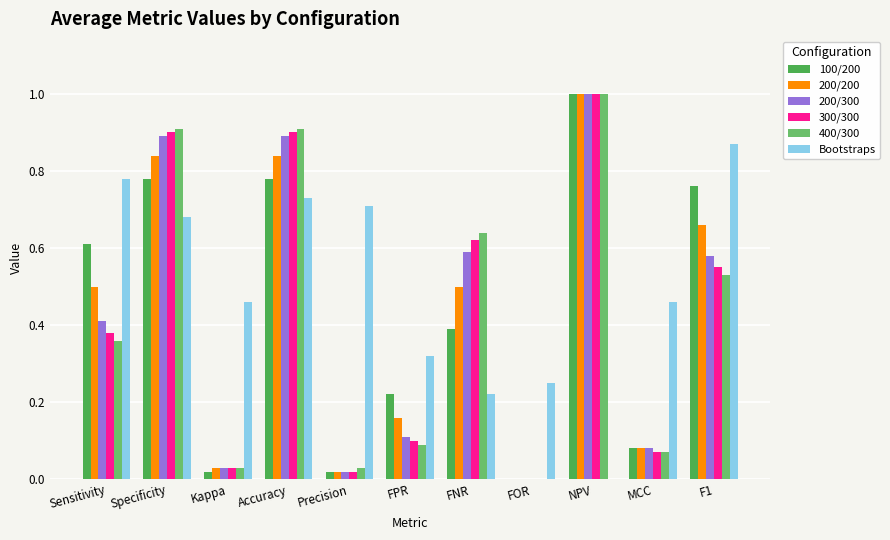

At which category does the chart reach its peak across all series?

NPV